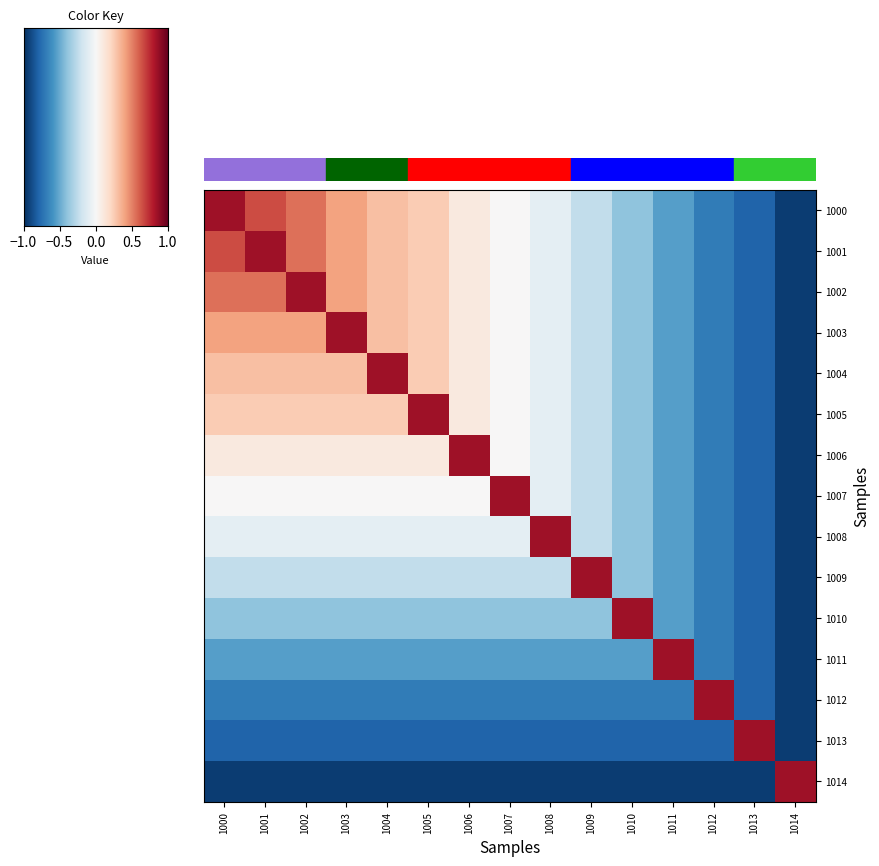

Where does the 1005 series first go above 0?

1000